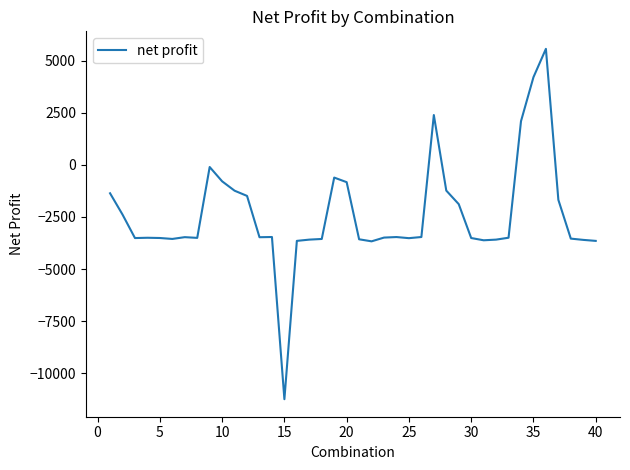

What is the maximum value shown in the chart?

5566.1